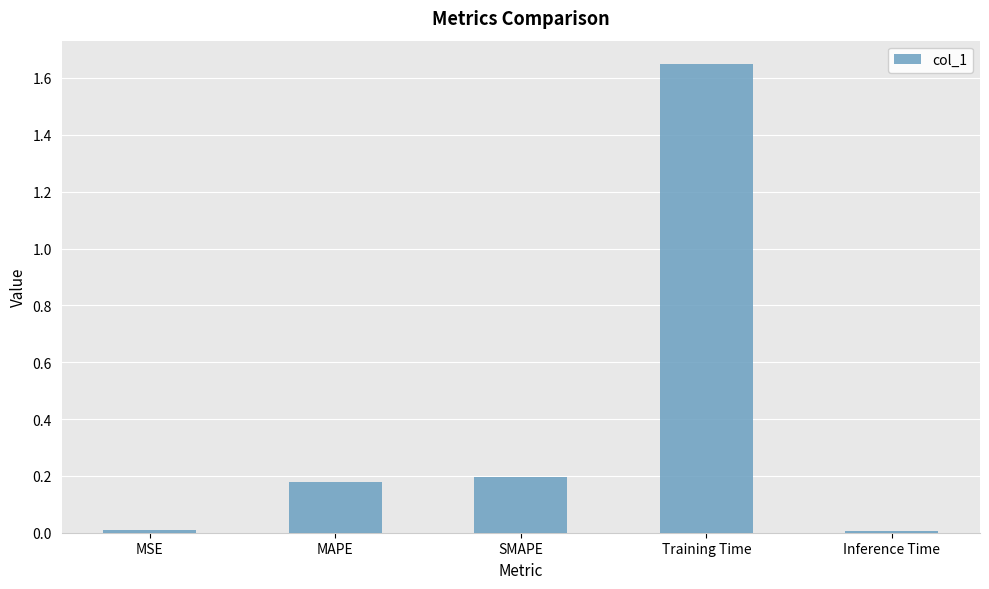

Which category has the highest value across all series?

Training Time